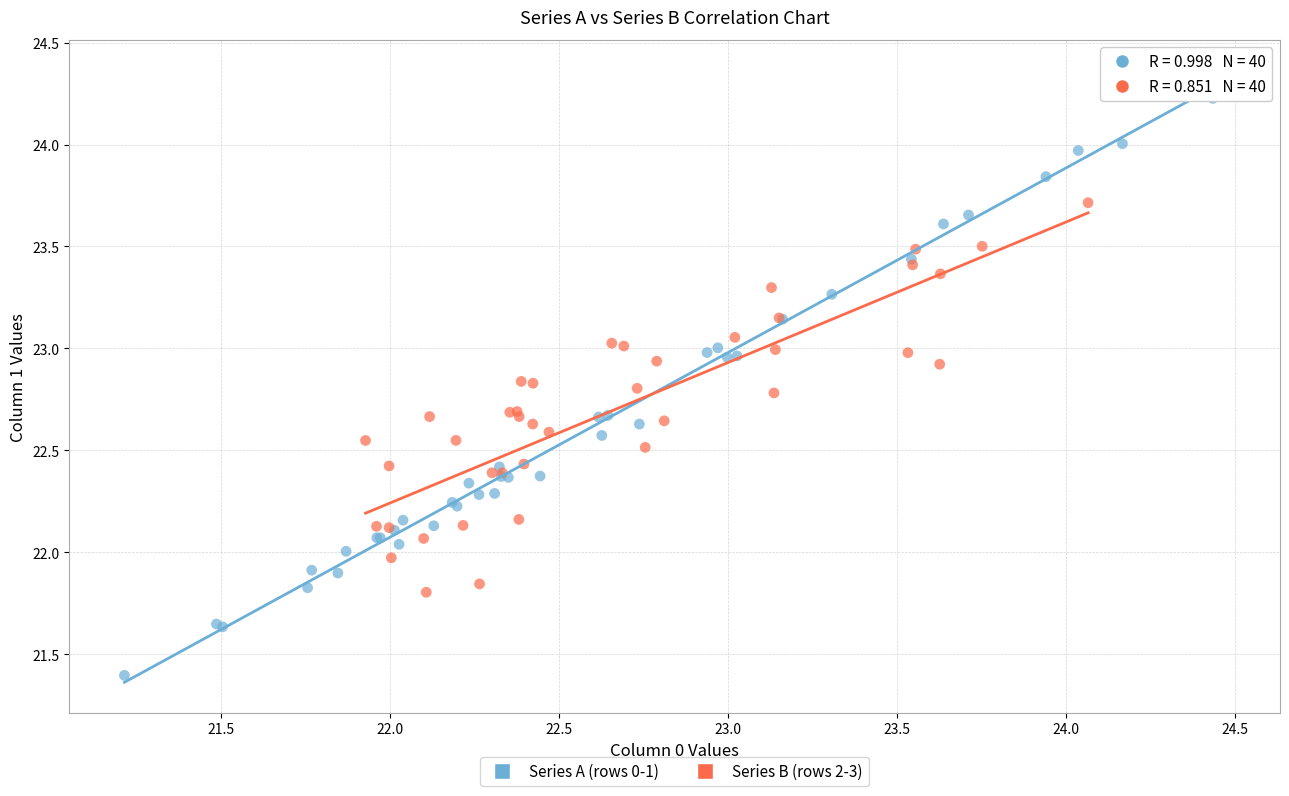

Which series reaches the minimum Y coordinate?

Series A (rows 0-1)